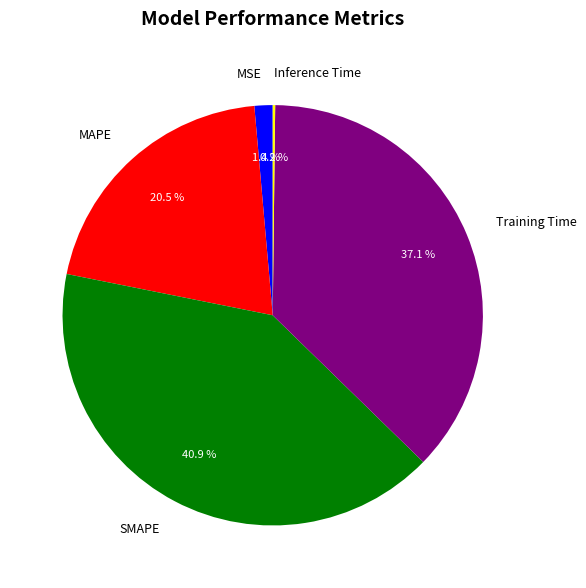

What is the largest slice in the pie chart?

SMAPE